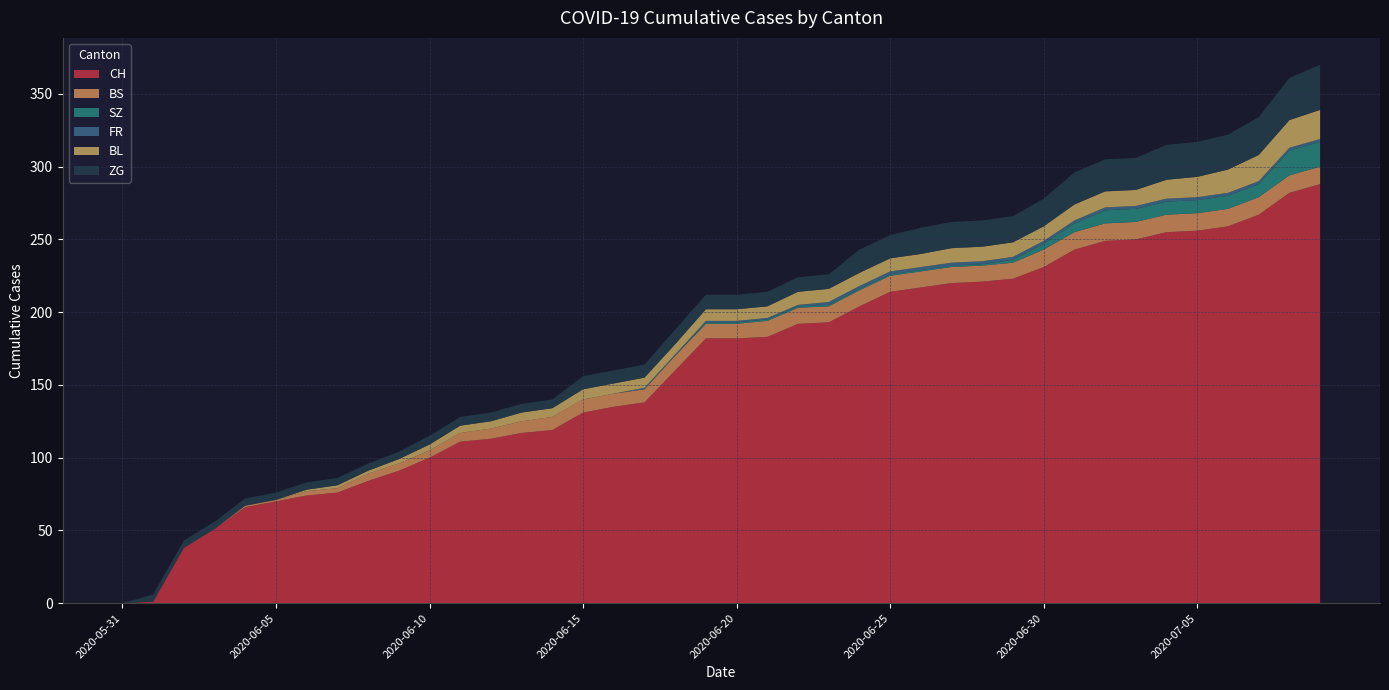

Reading right to left, list all the values displayed in this chart.

CH: 2020-07-09=288	2020-07-08=282	2020-07-07=267	2020-07-06=259	2020-07-05=256	2020-07-04=255	2020-07-03=250	2020-07-02=249	2020-07-01=243	2020-06-30=231	2020-06-29=223	2020-06-28=221	2020-06-27=220	2020-06-26=217	2020-06-25=214	2020-06-24=204	2020-06-23=193	2020-06-22=192	2020-06-21=183	2020-06-20=182	2020-06-19=182	2020-06-18=160	2020-06-17=138	2020-06-16=135	2020-06-15=131	2020-06-14=119	2020-06-13=117	2020-06-12=113	2020-06-11=111	2020-06-10=100	2020-06-09=91	2020-06-08=84	2020-06-07=76	2020-06-06=74	2020-06-05=70	2020-06-04=66	2020-06-03=51	2020-06-02=38	2020-06-01=1	2020-05-31=0
BS: 2020-07-09=12	2020-07-08=12	2020-07-07=12	2020-07-06=12	2020-07-05=12	2020-07-04=12	2020-07-03=12	2020-07-02=12	2020-07-01=12	2020-06-30=12	2020-06-29=11	2020-06-28=11	2020-06-27=11	2020-06-26=11	2020-06-25=11	2020-06-24=11	2020-06-23=11	2020-06-22=11	2020-06-21=11	2020-06-20=10	2020-06-19=10	2020-06-18=10	2020-06-17=9	2020-06-16=9	2020-06-15=9	2020-06-14=9	2020-06-13=8	2020-06-12=7	2020-06-11=6	2020-06-10=5	2020-06-09=5	2020-06-08=5	2020-06-07=3	2020-06-06=3	2020-06-05=1	2020-06-04=1	2020-06-03=0	2020-06-02=0	2020-06-01=0	2020-05-31=0
SZ: 2020-07-09=17	2020-07-08=17	2020-07-07=9	2020-07-06=9	2020-07-05=9	2020-07-04=9	2020-07-03=9	2020-07-02=9	2020-07-01=6	2020-06-30=4	2020-06-29=2	2020-06-28=1	2020-06-27=1	2020-06-26=1	2020-06-25=1	2020-06-24=1	2020-06-23=1	2020-06-22=1	2020-06-21=1	2020-06-20=1	2020-06-19=1	2020-06-18=0	2020-06-17=0	2020-06-16=0	2020-06-15=0	2020-06-14=0	2020-06-13=0	2020-06-12=0	2020-06-11=0	2020-06-10=0	2020-06-09=0	2020-06-08=0	2020-06-07=0	2020-06-06=0	2020-06-05=0	2020-06-04=0	2020-06-03=0	2020-06-02=0	2020-06-01=0	2020-05-31=0
FR: 2020-07-09=2	2020-07-08=2	2020-07-07=2	2020-07-06=2	2020-07-05=2	2020-07-04=2	2020-07-03=2	2020-07-02=2	2020-07-01=2	2020-06-30=2	2020-06-29=2	2020-06-28=2	2020-06-27=2	2020-06-26=2	2020-06-25=2	2020-06-24=2	2020-06-23=2	2020-06-22=1	2020-06-21=1	2020-06-20=1	2020-06-19=1	2020-06-18=1	2020-06-17=1	2020-06-16=0	2020-06-15=0	2020-06-14=0	2020-06-13=0	2020-06-12=0	2020-06-11=0	2020-06-10=0	2020-06-09=0	2020-06-08=0	2020-06-07=0	2020-06-06=0	2020-06-05=0	2020-06-04=0	2020-06-03=0	2020-06-02=0	2020-06-01=0	2020-05-31=0
BL: 2020-07-09=20	2020-07-08=19	2020-07-07=18	2020-07-06=16	2020-07-05=14	2020-07-04=13	2020-07-03=11	2020-07-02=11	2020-07-01=11	2020-06-30=10	2020-06-29=10	2020-06-28=10	2020-06-27=10	2020-06-26=9	2020-06-25=9	2020-06-24=9	2020-06-23=9	2020-06-22=9	2020-06-21=8	2020-06-20=8	2020-06-19=8	2020-06-18=7	2020-06-17=7	2020-06-16=7	2020-06-15=7	2020-06-14=6	2020-06-13=6	2020-06-12=5	2020-06-11=5	2020-06-10=4	2020-06-09=3	2020-06-08=2	2020-06-07=2	2020-06-06=1	2020-06-05=0	2020-06-04=0	2020-06-03=0	2020-06-02=0	2020-06-01=0	2020-05-31=0
ZG: 2020-07-09=31	2020-07-08=29	2020-07-07=26	2020-07-06=24	2020-07-05=24	2020-07-04=24	2020-07-03=22	2020-07-02=22	2020-07-01=22	2020-06-30=19	2020-06-29=18	2020-06-28=18	2020-06-27=18	2020-06-26=18	2020-06-25=16	2020-06-24=16	2020-06-23=10	2020-06-22=10	2020-06-21=10	2020-06-20=10	2020-06-19=10	2020-06-18=10	2020-06-17=9	2020-06-16=9	2020-06-15=9	2020-06-14=6	2020-06-13=6	2020-06-12=6	2020-06-11=6	2020-06-10=6	2020-06-09=5	2020-06-08=5	2020-06-07=5	2020-06-06=5	2020-06-05=5	2020-06-04=5	2020-06-03=5	2020-06-02=5	2020-06-01=5	2020-05-31=0